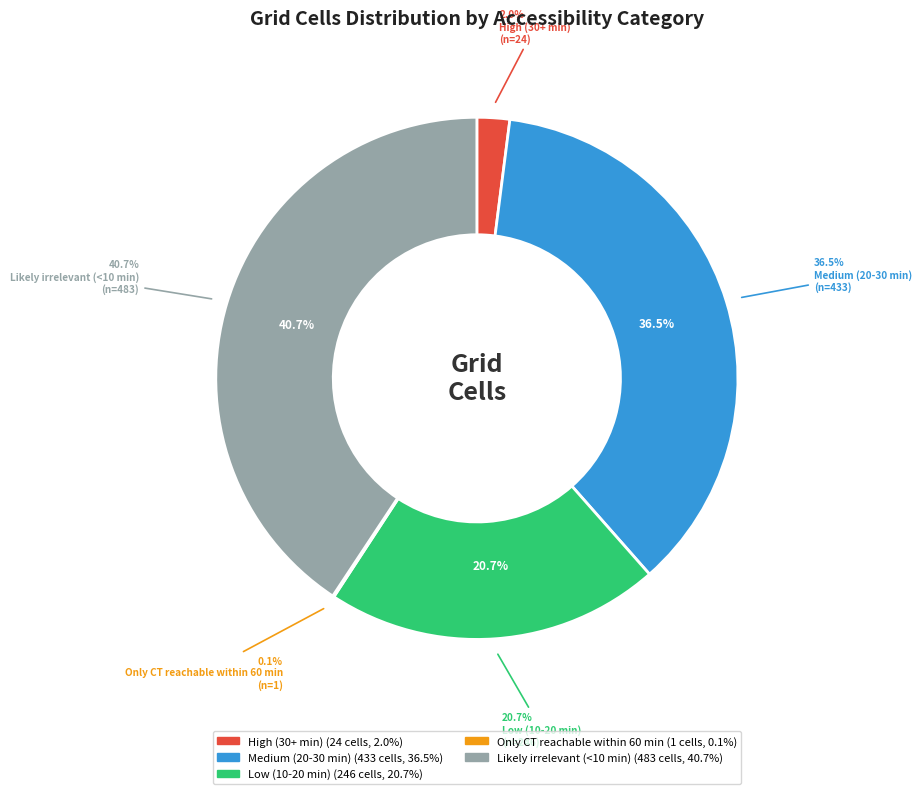

Count the number of slices in the pie.

5